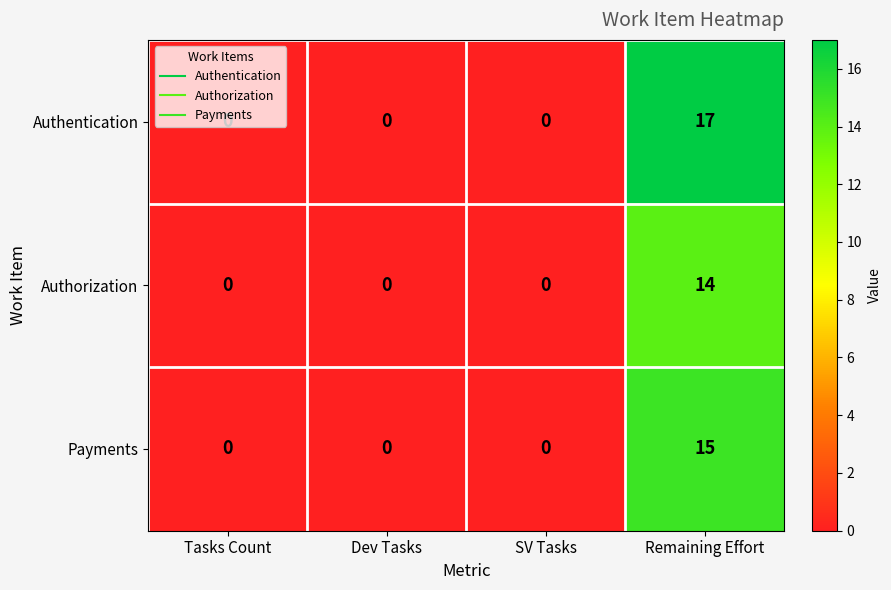

List the series in order of their overall mean, highest first.

Authentication, Payments, Authorization